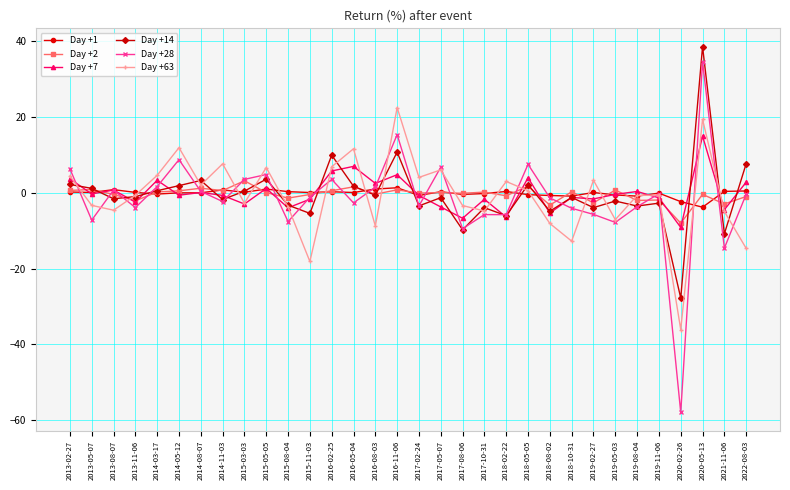

How many lines are shown in the chart?

6